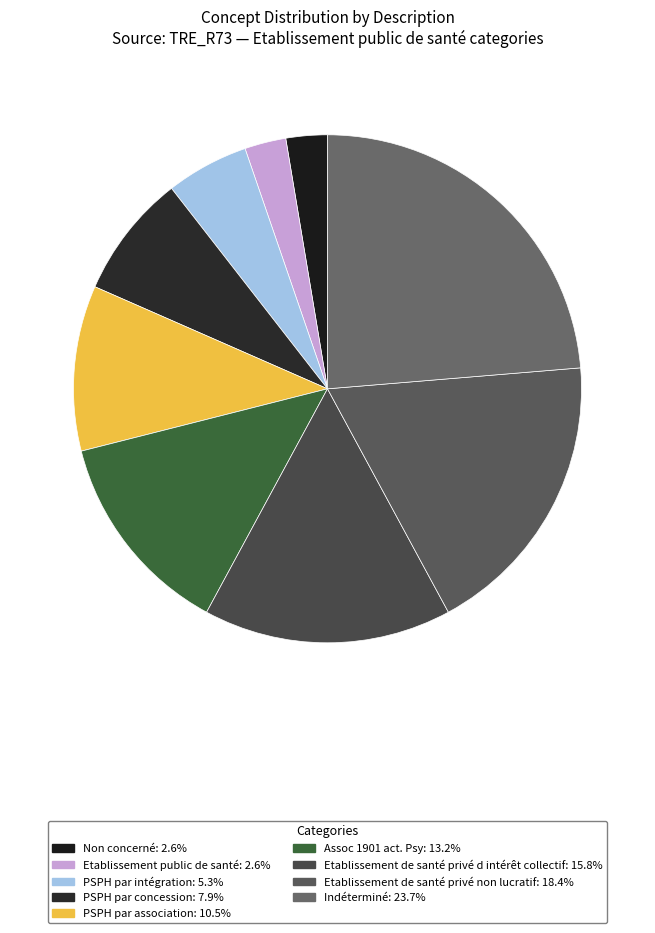

Does Etablissement public de santé account for over 50% of the chart?

No